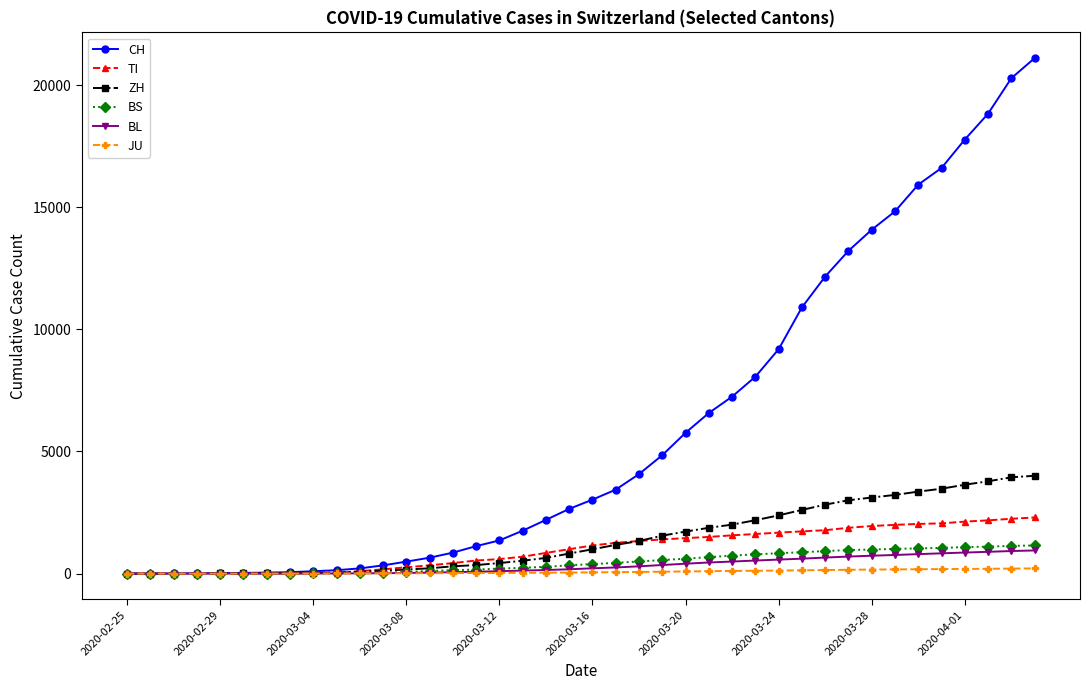

Which series has the widest spread of values?

CH